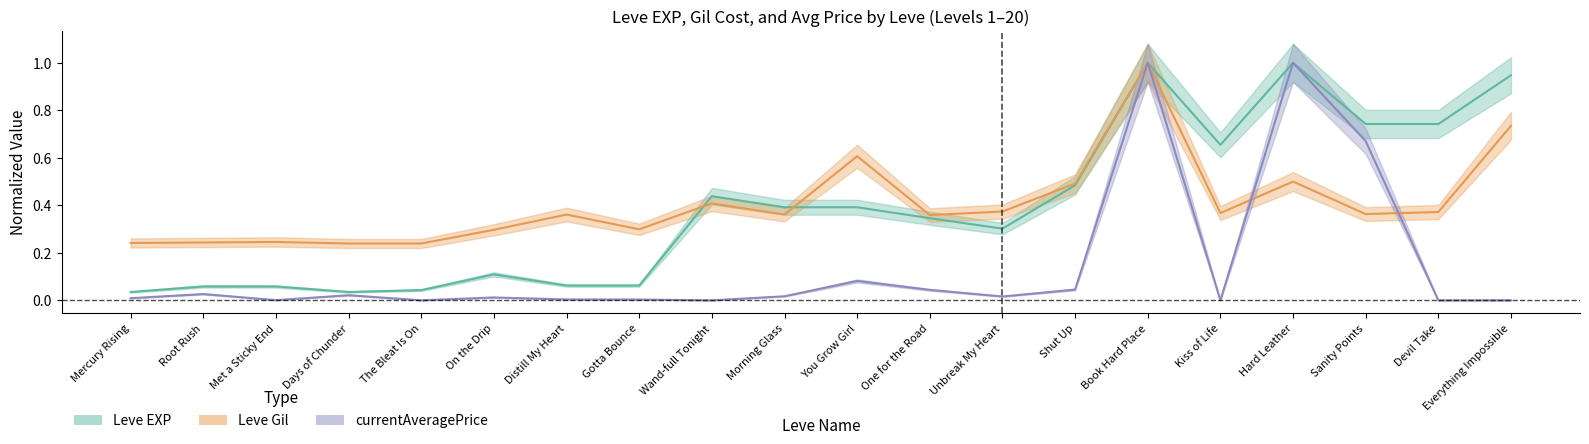

Is it true that Leve EXP equals 1.0 at Hard Leather?

True